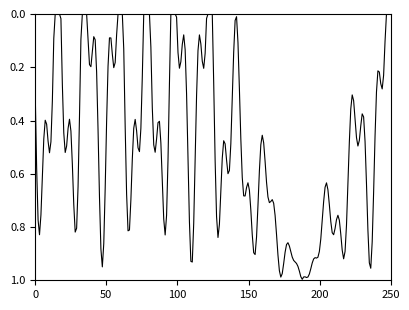

Does the chart have visible grid lines?

No